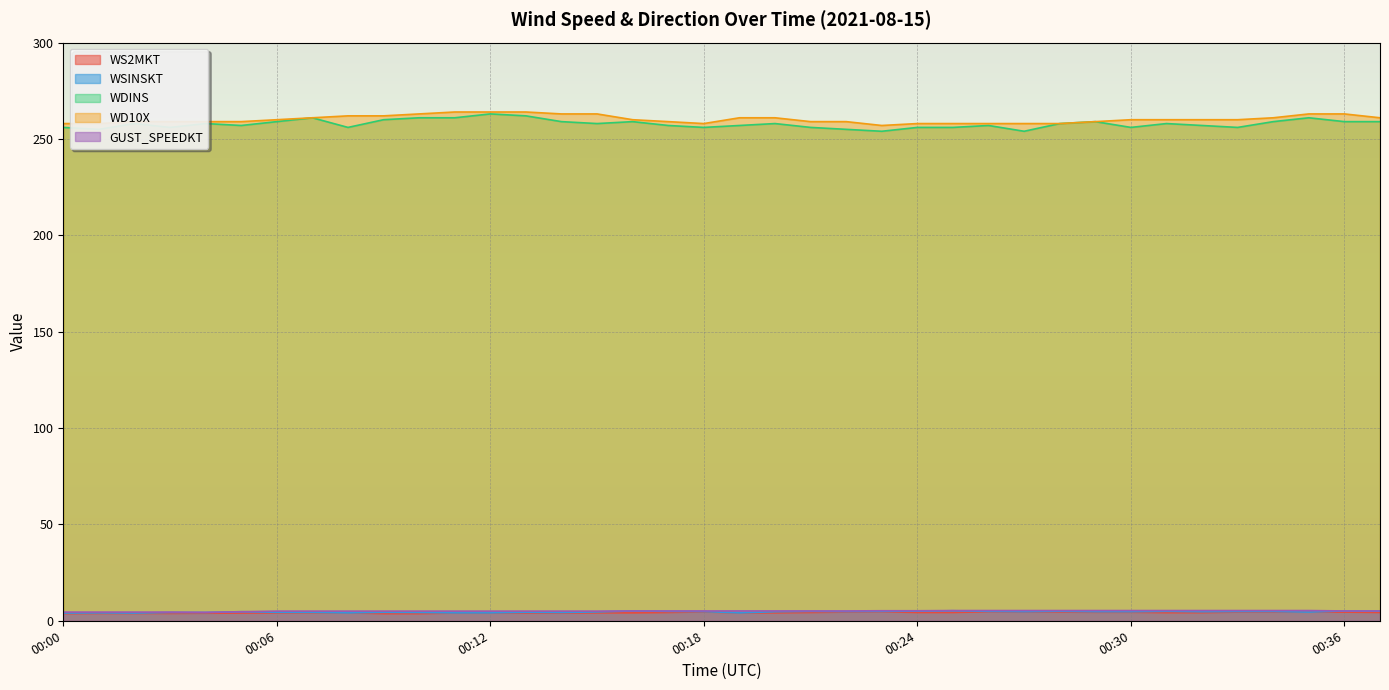

What is the total value across all series at 00:17?

530.3